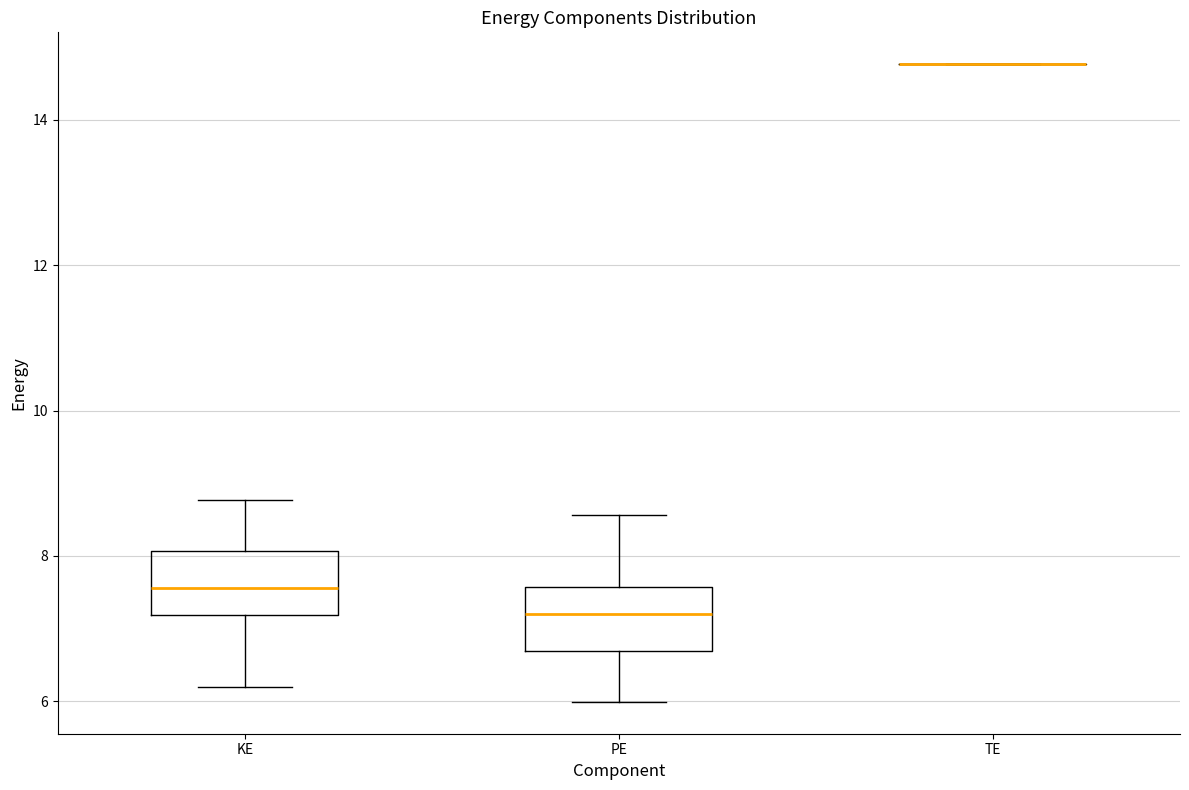

Reading left to right, read every box against the y-axis: the position of its median line, the range the box covers, and the ends of its whiskers. The values are not printed on the chart, so give them approximately, as read against the axis.

KE: median 7.6, box 7.2 to 8.0, whiskers 6.2 to 8.8
PE: median 7.2, box 6.6 to 7.6, whiskers 6.0 to 8.6
TE: box collapsed to a line at 14.8, whiskers 14.8 to 14.8